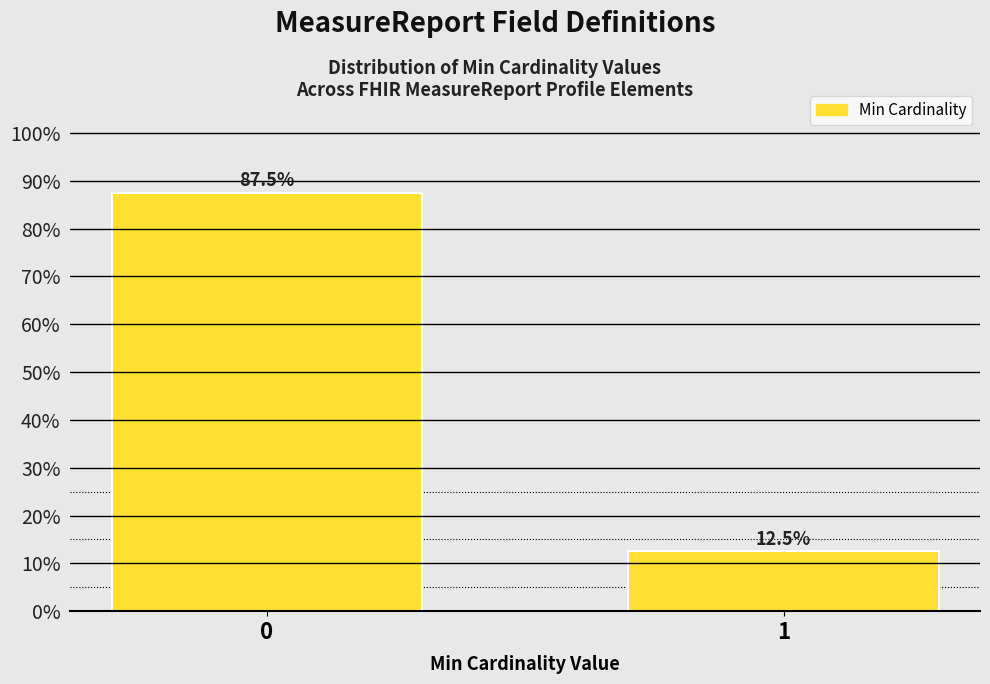

Reading left to right, list all the values displayed in this chart.

87.5	12.5